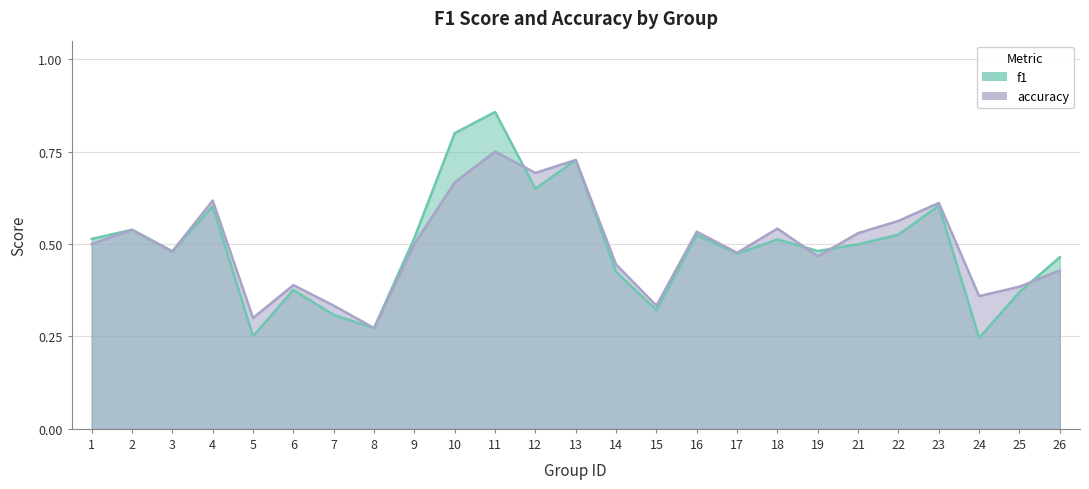

How many lines are shown in the chart?

2